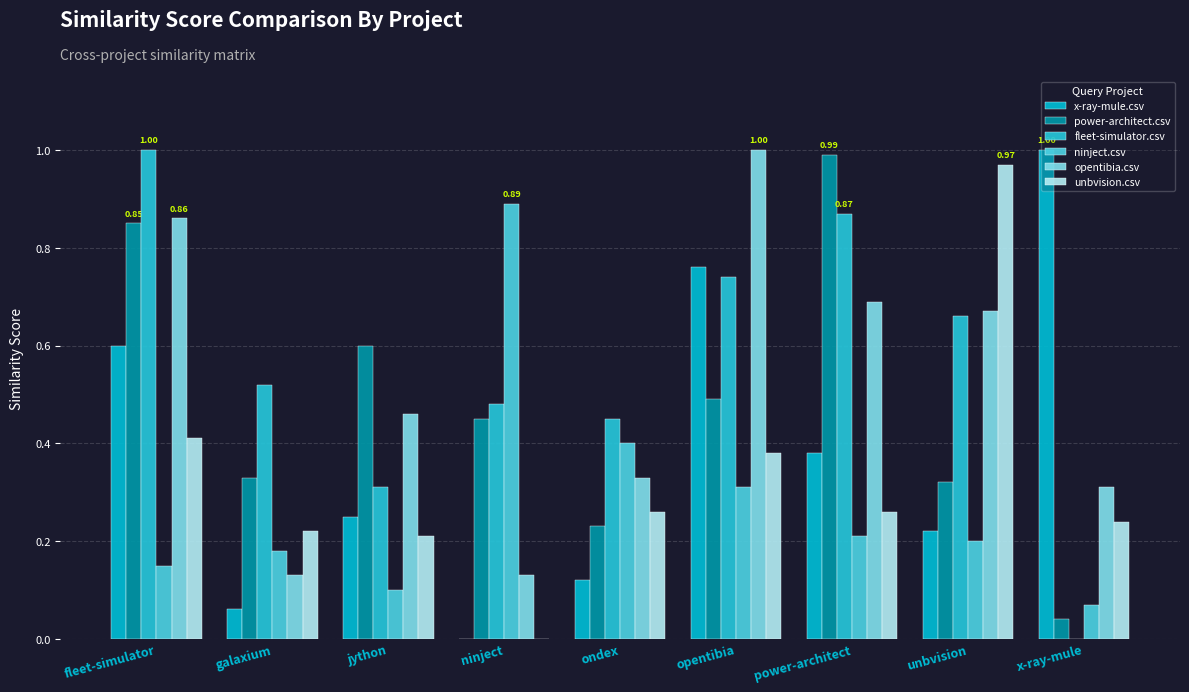

Does the chart contain stacked bars?

No